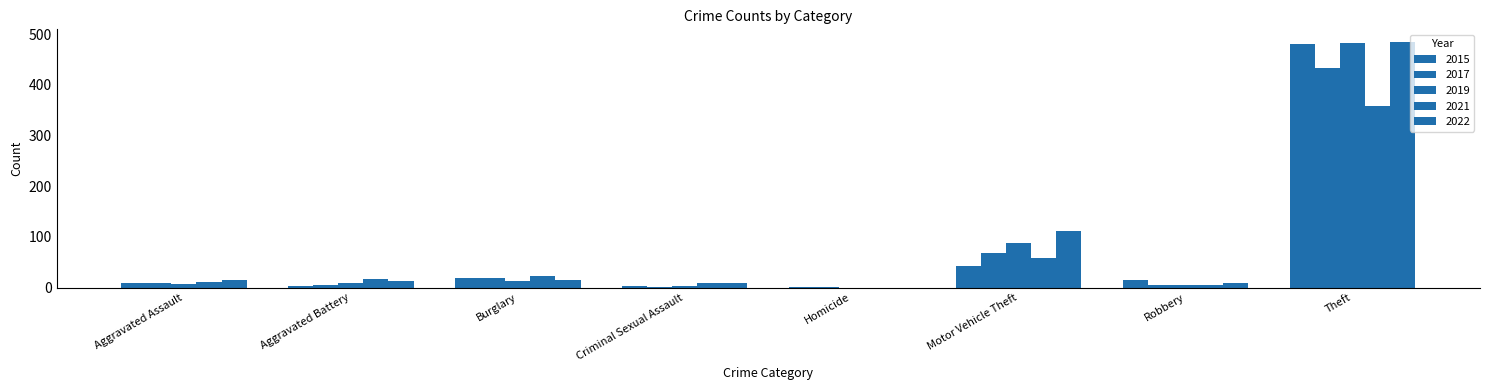

Rank the series by their maximum value, from highest to lowest.

2022, 2019, 2015, 2017, 2021